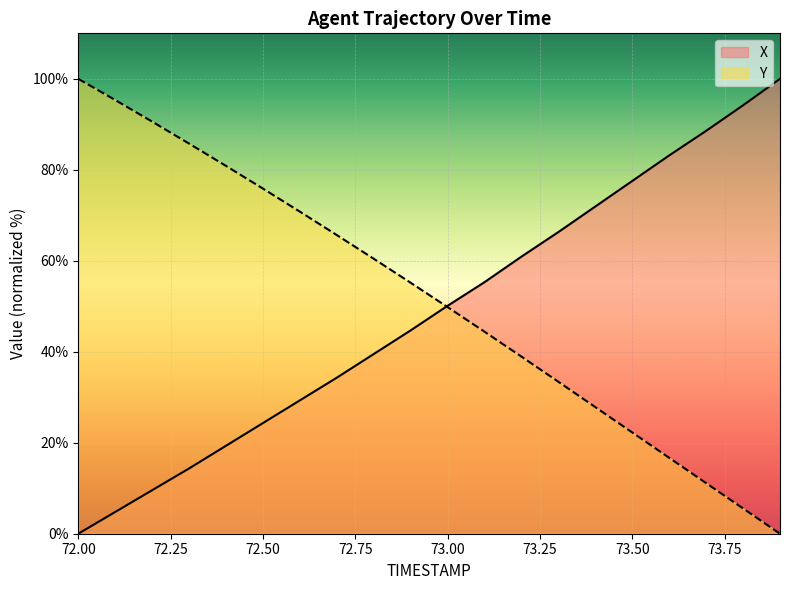

At which label is X closest to 50?

73.00